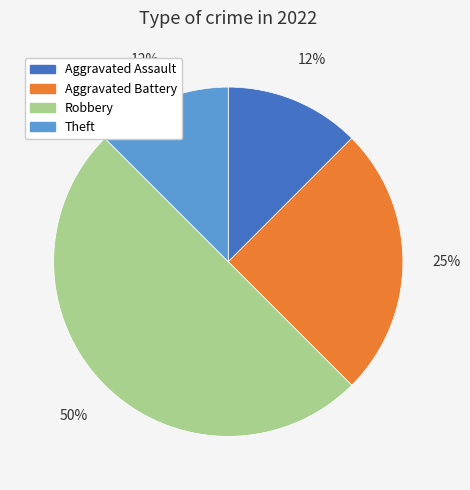

To the nearest percent, what is the average slice percentage?

25%